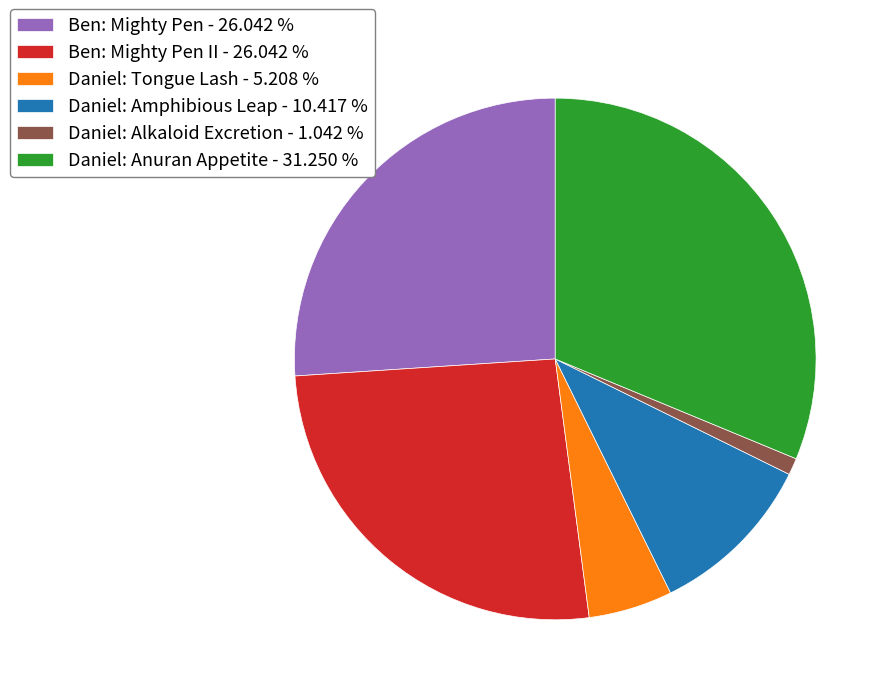

Between Daniel: Tongue Lash - 5.208 % and Daniel: Alkaloid Excretion - 1.042 %, which is larger?

Daniel: Tongue Lash - 5.208 %